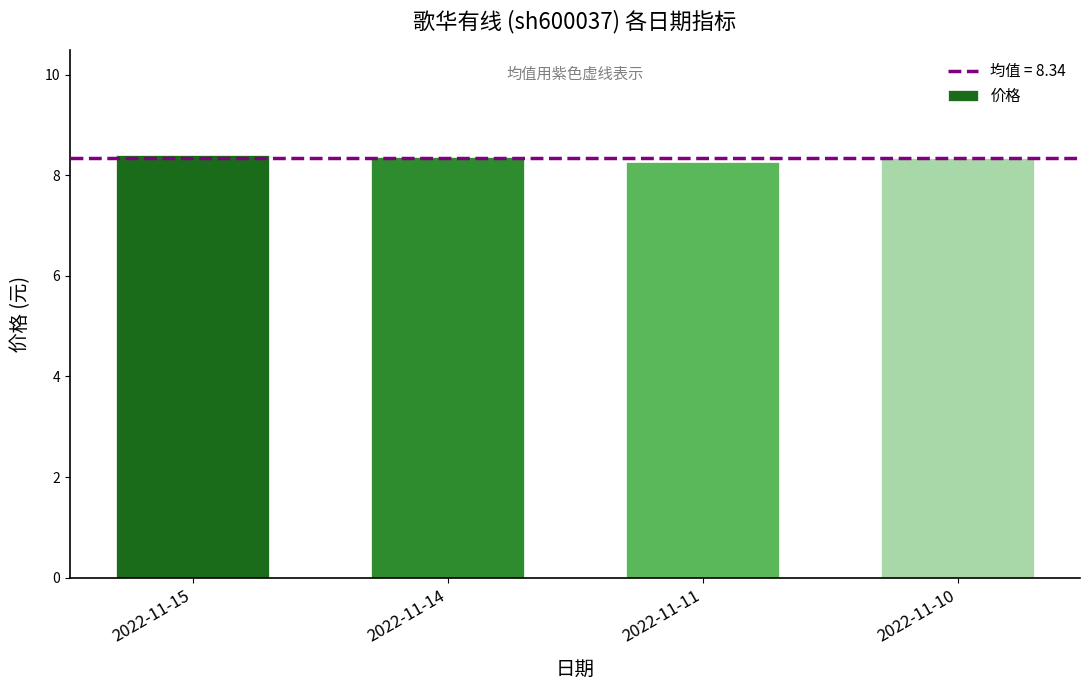

The value at 2022-11-11 is 8.3. True or false?

True